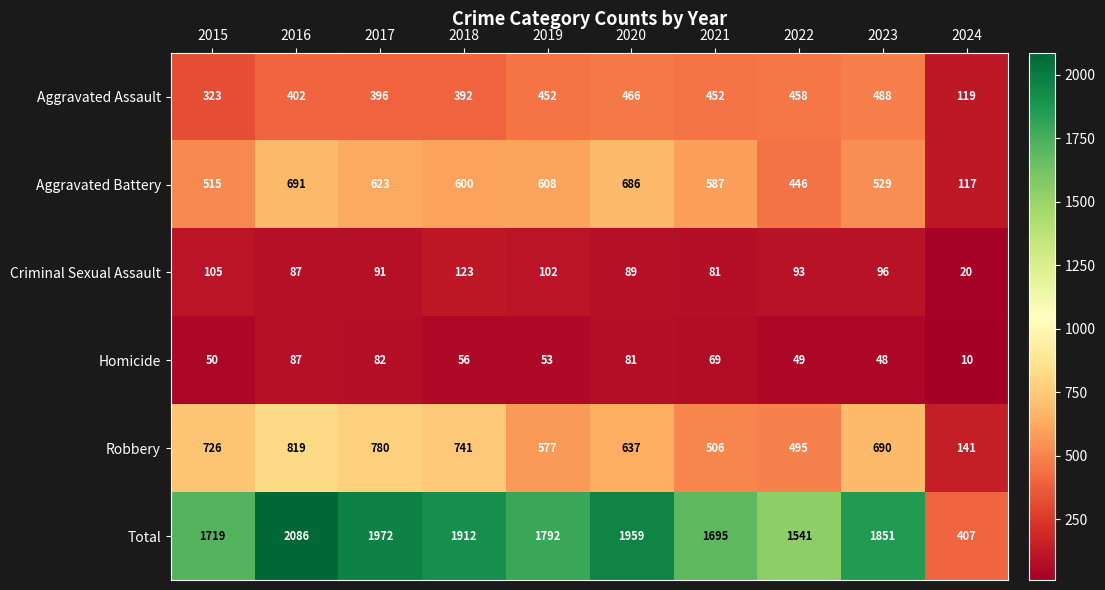

What is the difference between the highest and lowest values at 2021?

1626